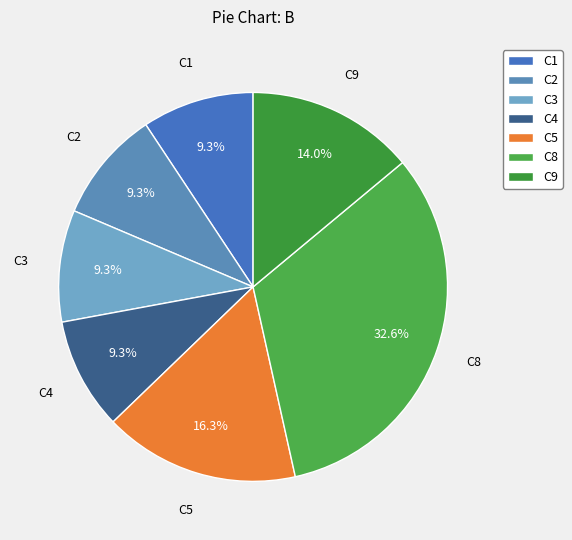

The C5 slice represents 16% of the pie. True or false?

True